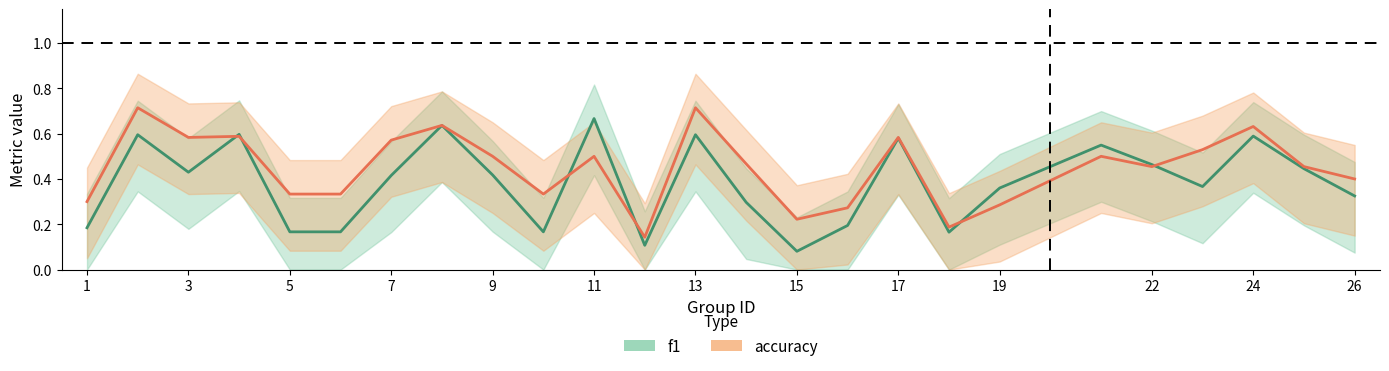

Which has a higher value, 22 or 18?

22